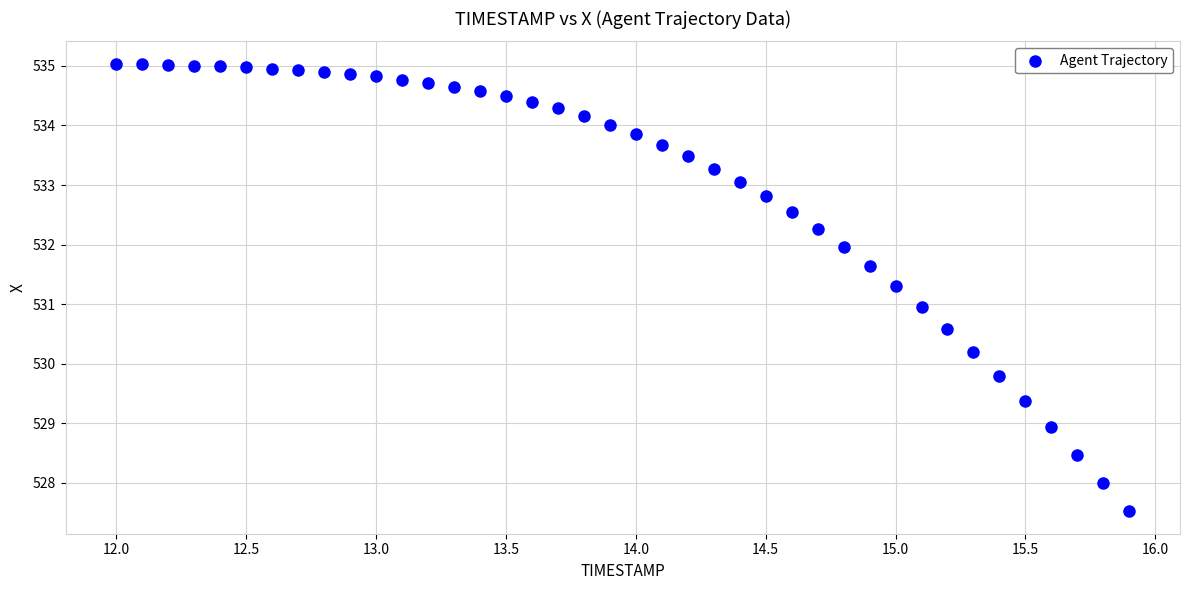

What is the range of X values (max minus min)?

3.9